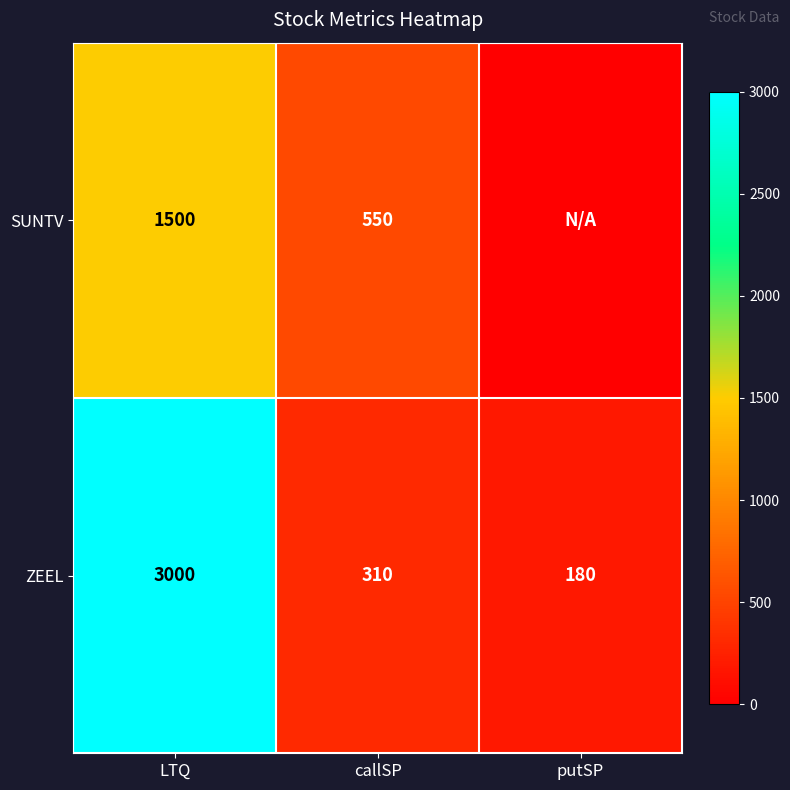

The ZEEL series shows 3000 at LTQ. True or false?

True